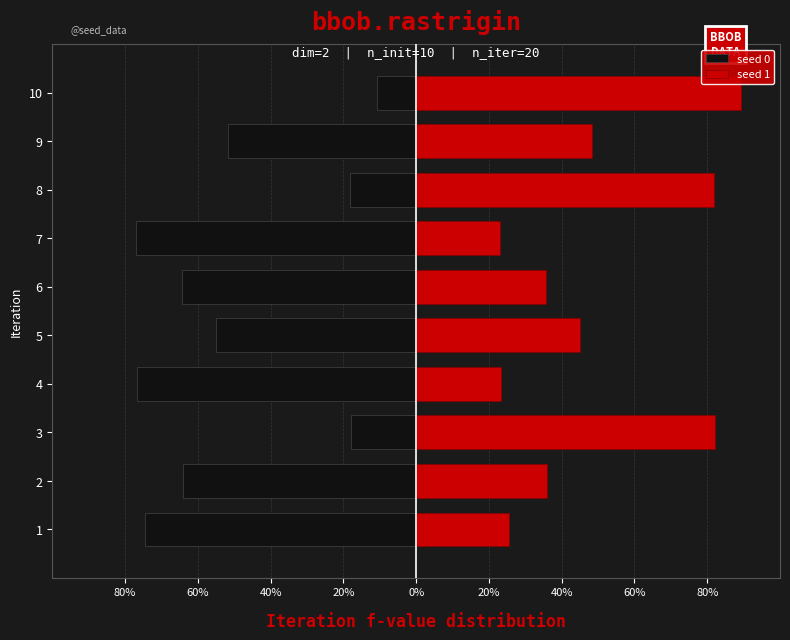

At which category is the sum across all series the highest?

10